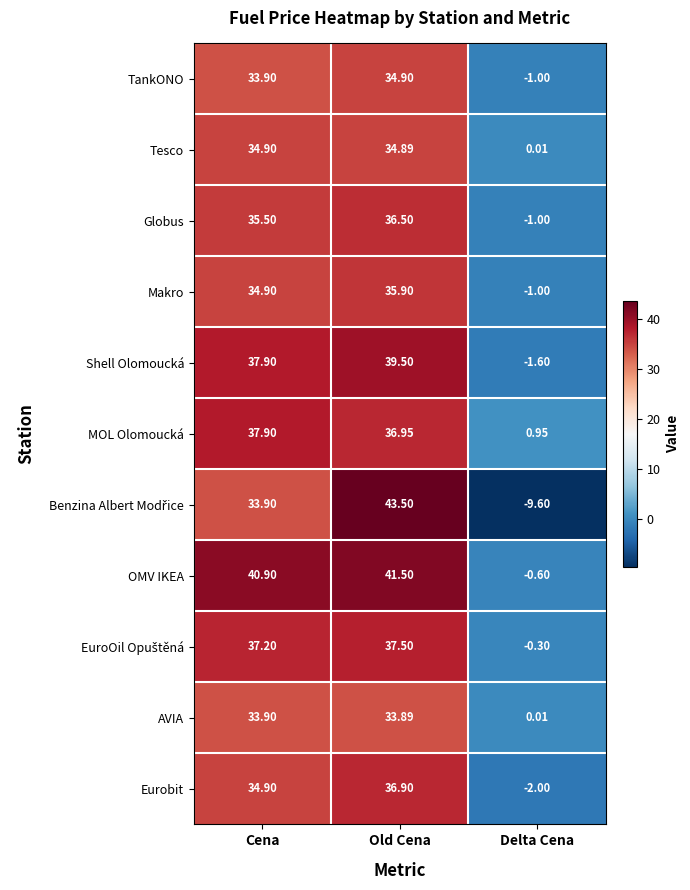

How many data points does each series have?

3